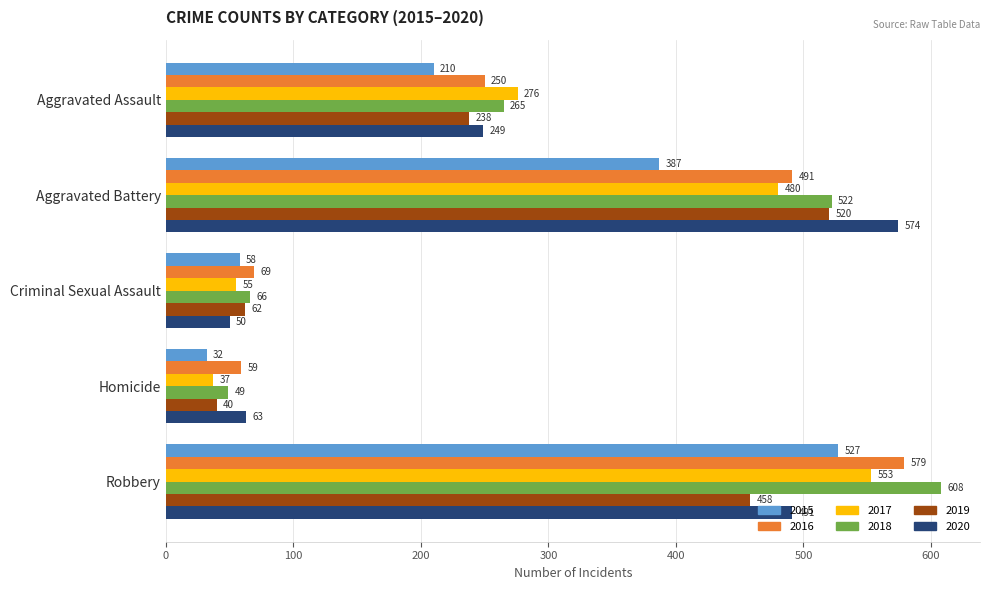

List the labels in order of 2017 value, largest first.

Robbery, Aggravated Battery, Aggravated Assault, Criminal Sexual Assault, Homicide